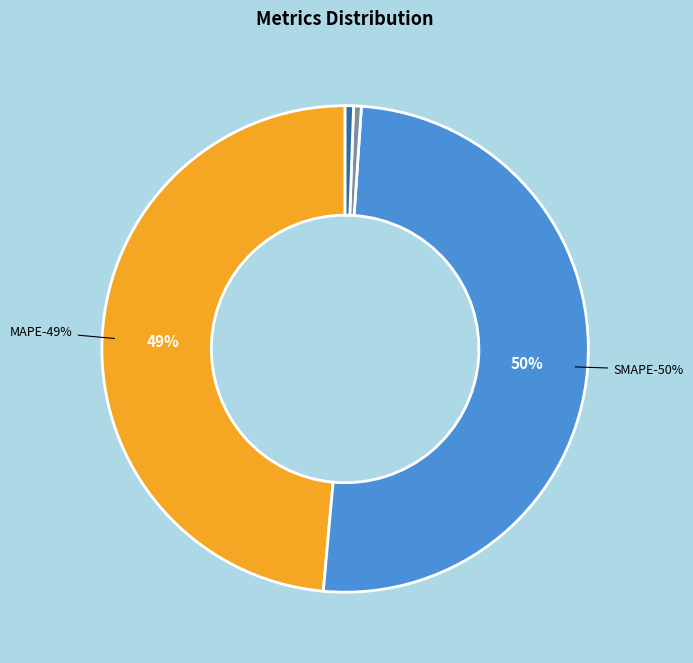

What is the largest slice in the pie chart?

SMAPE